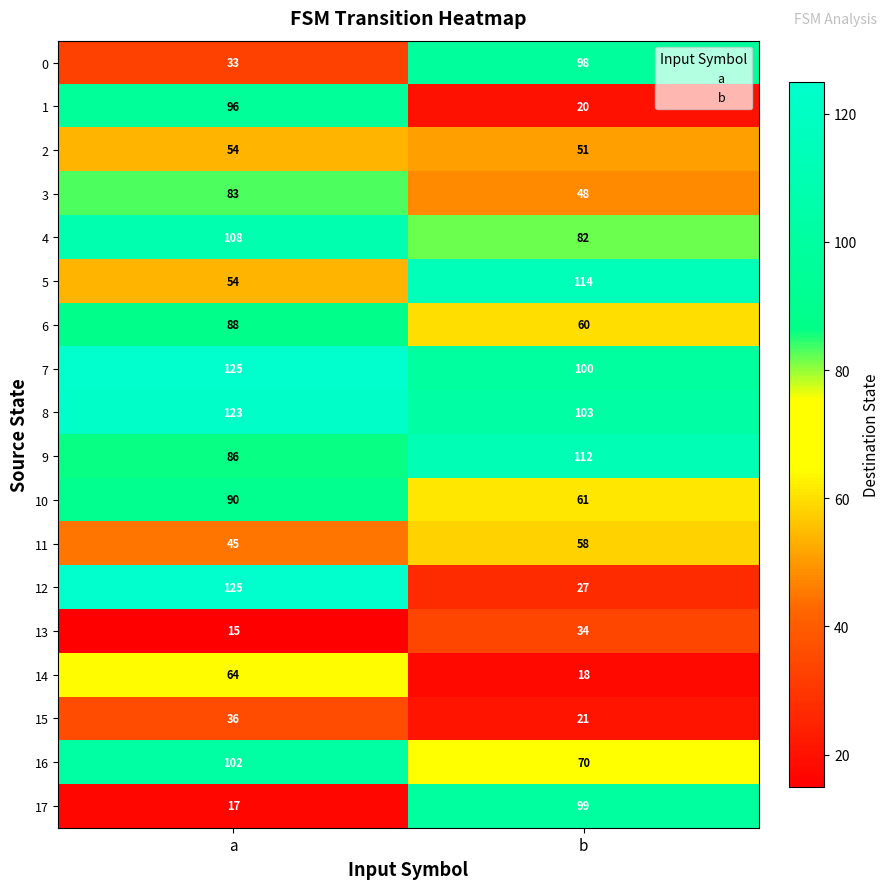

Which category has the lowest value across all series?

a